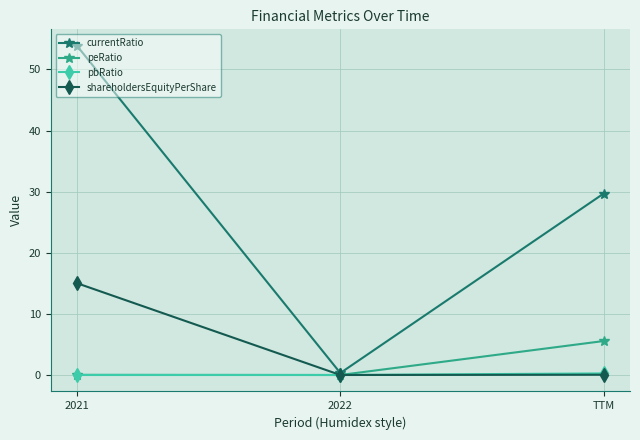

Which series has the largest total across all categories?

currentRatio